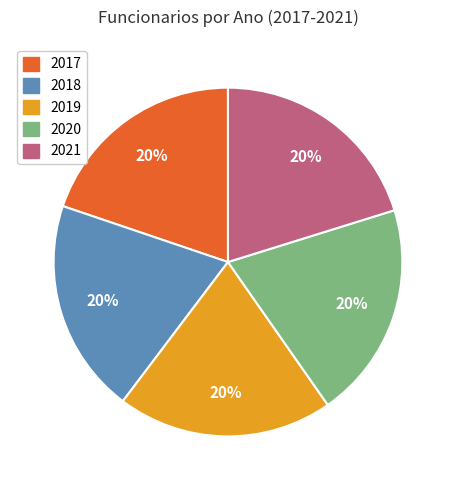

Is it true that 2020 is 7% of the pie?

False